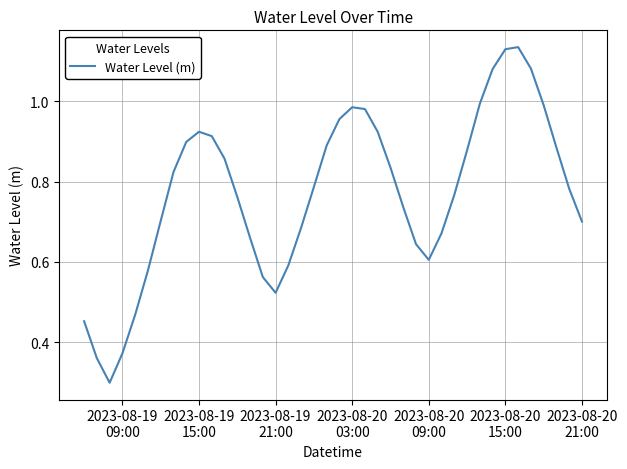

What is the minimum value shown in the chart?

0.3